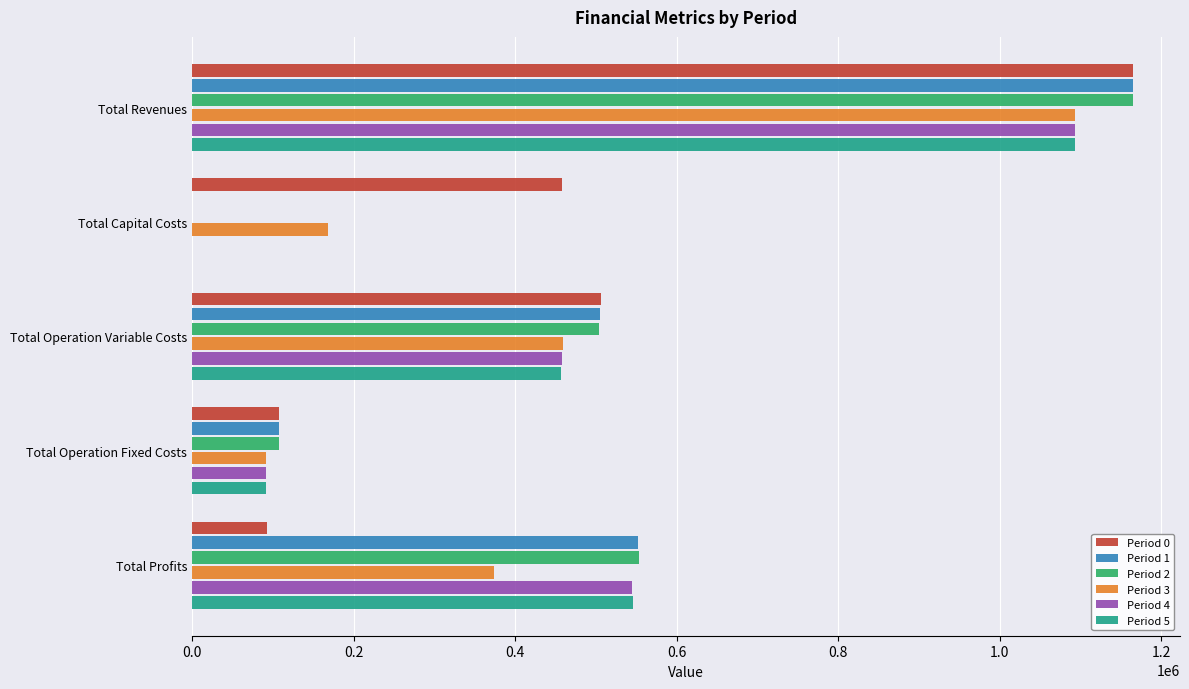

What is the greatest value displayed?

1164923.8